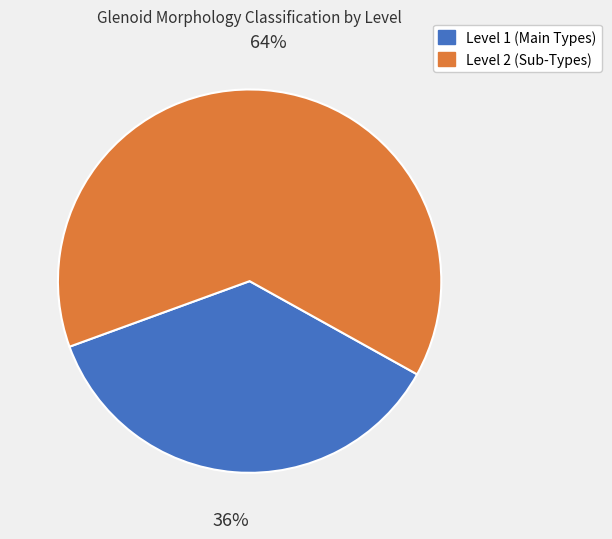

Is there any slice that represents more than half of the pie?

Yes